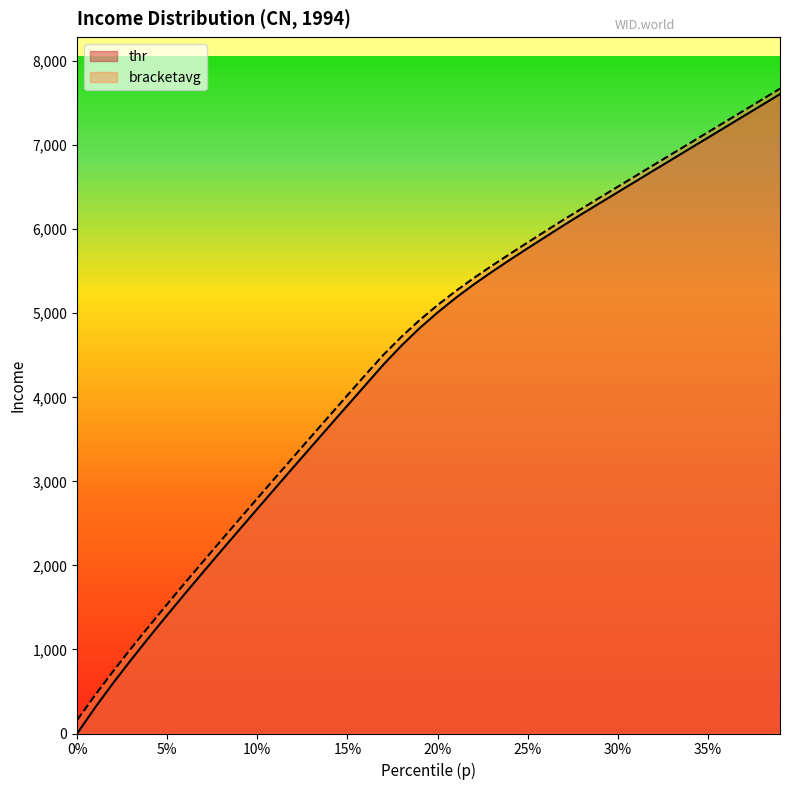

What is the highest value of the bracketavg series?

7672.9